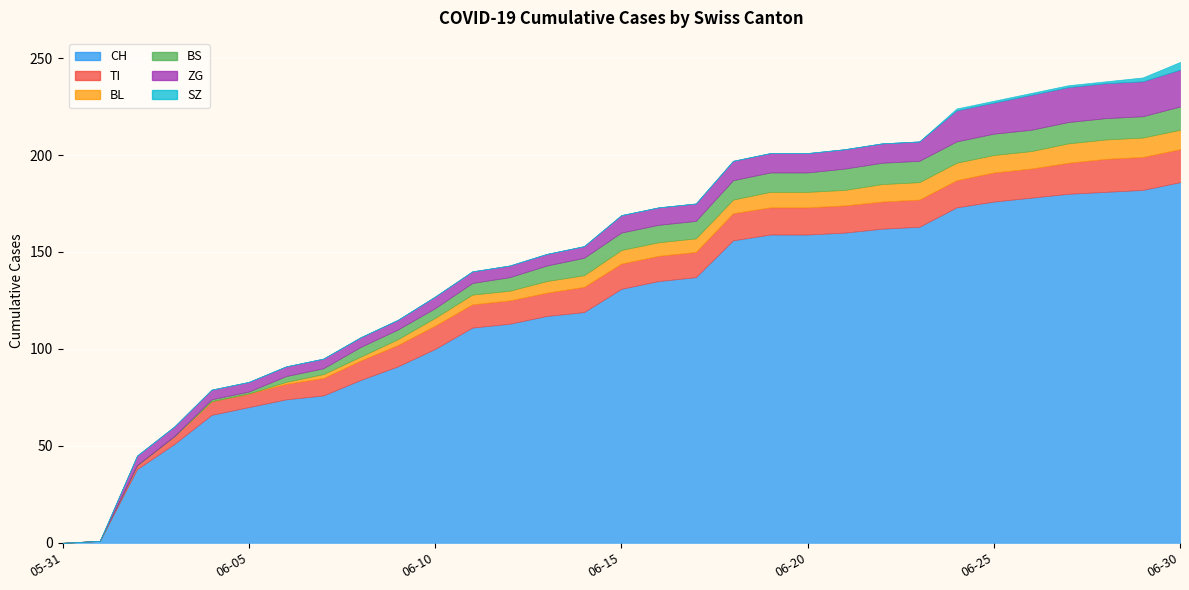

Where does the BL series first go above 7?

2020-06-19